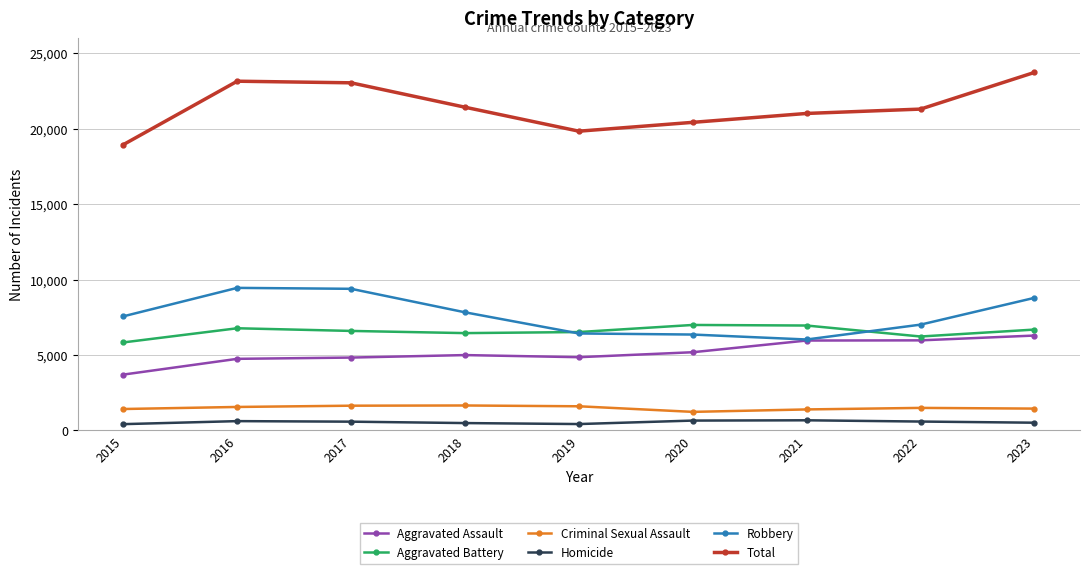

Is this an area chart (filled region under the line)?

No